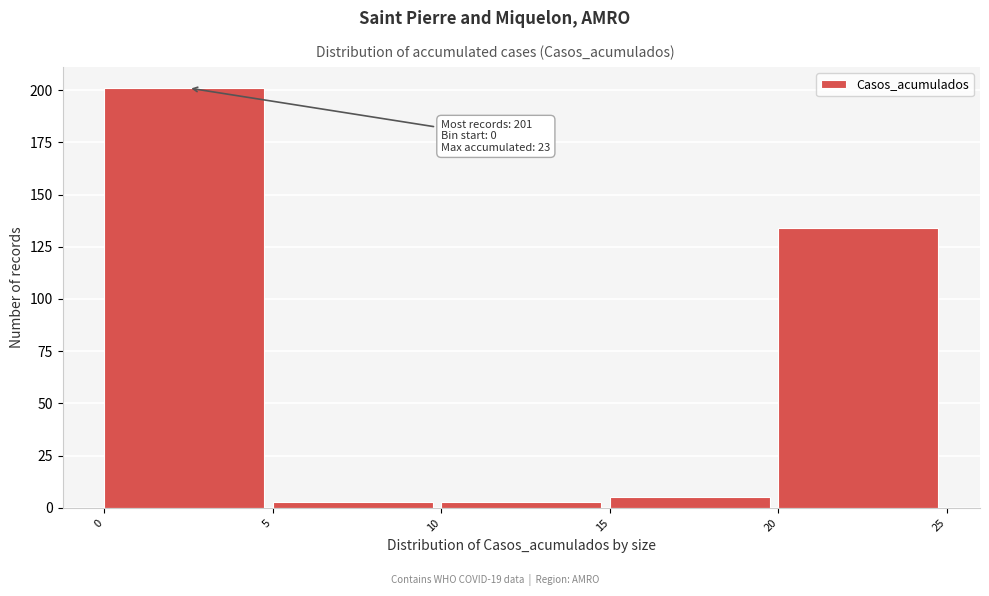

Over which range of the x-axis is the bar tallest?

0 to 5